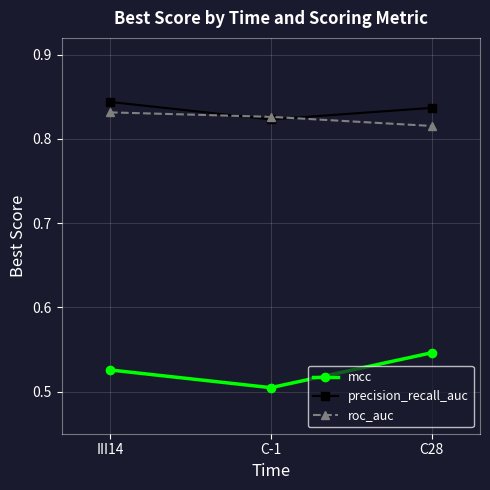

Between III14 and C-1, which series saw the biggest shift?

mcc